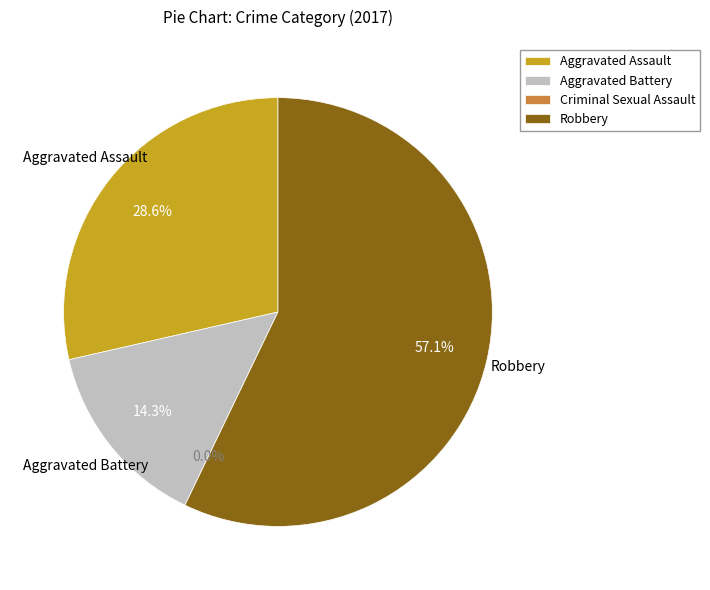

Is the sum of Aggravated Assault and Criminal Sexual Assault greater than half?

No